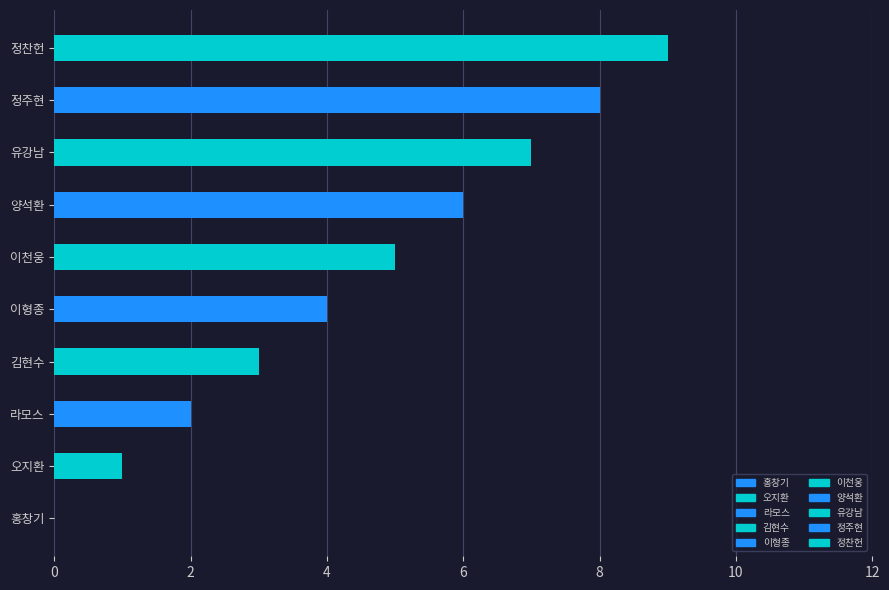

At which label is the value closest to 4?

이형종